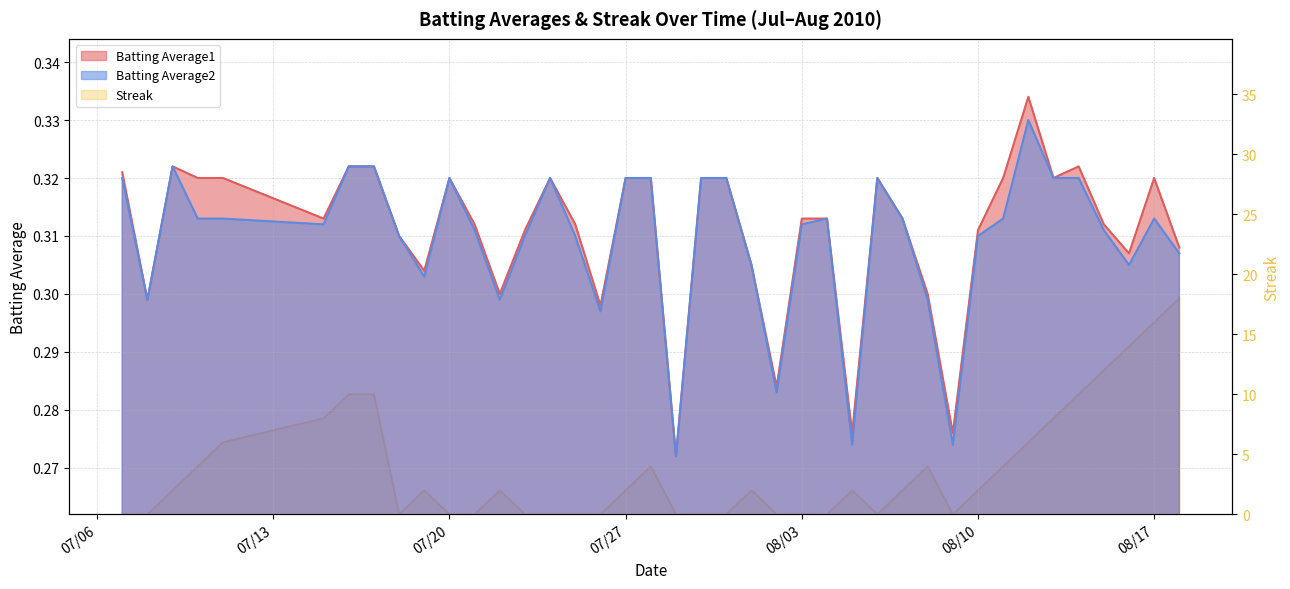

At how many categories does at least one series exceed 3?

15